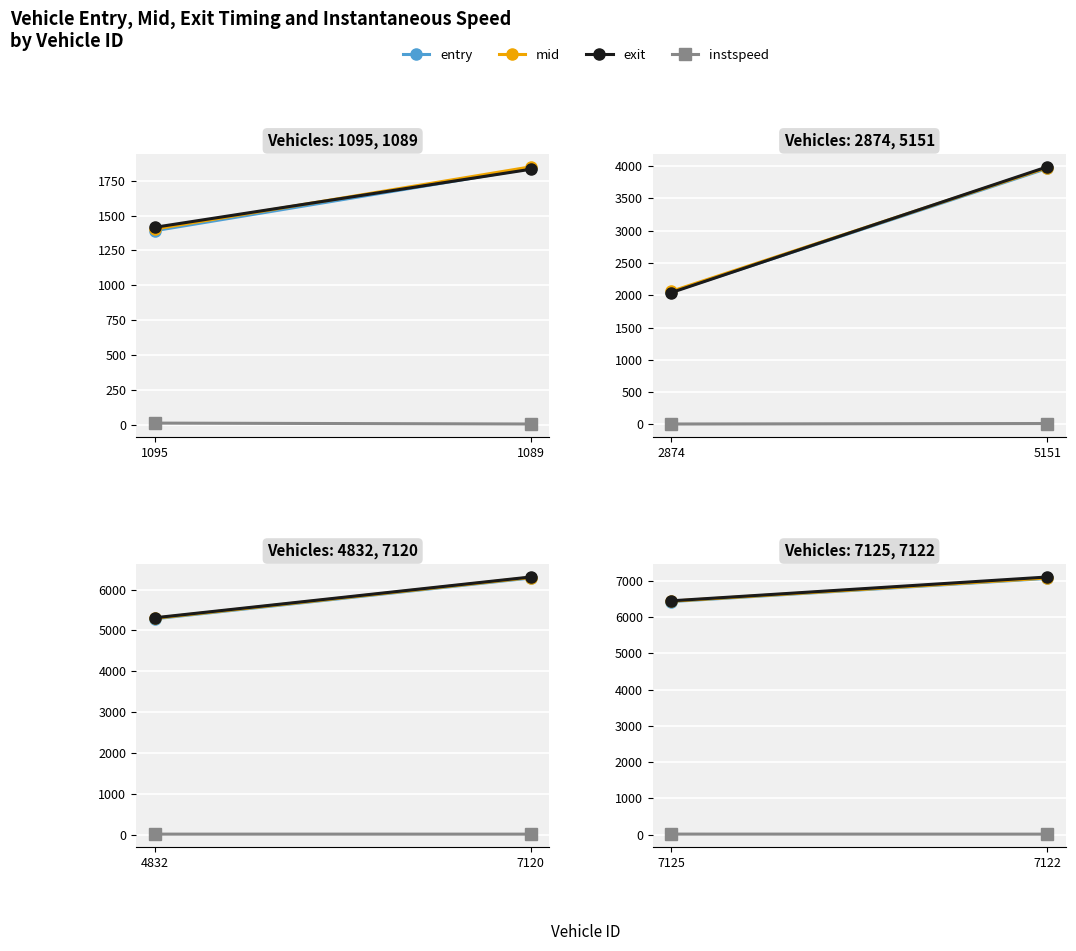

What is the value of the exit point at the 1st from the left?

6453.1